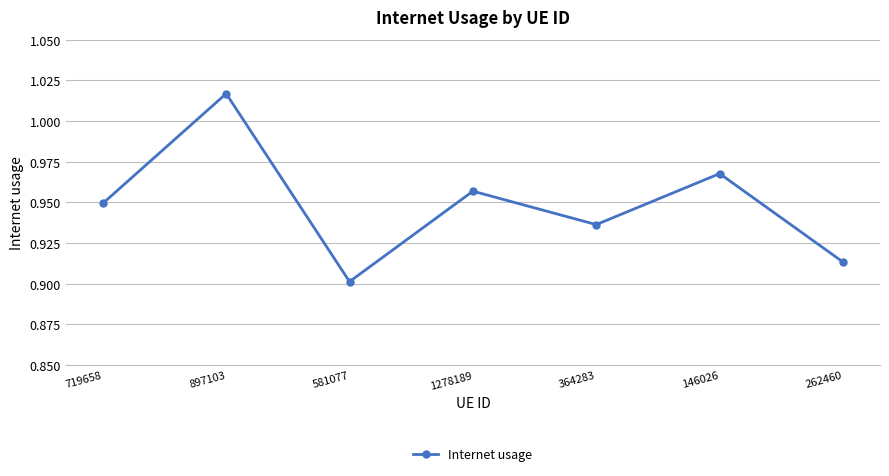

List the labels in order of value, smallest first.

581077, 262460, 364283, 719658, 1278189, 146026, 897103